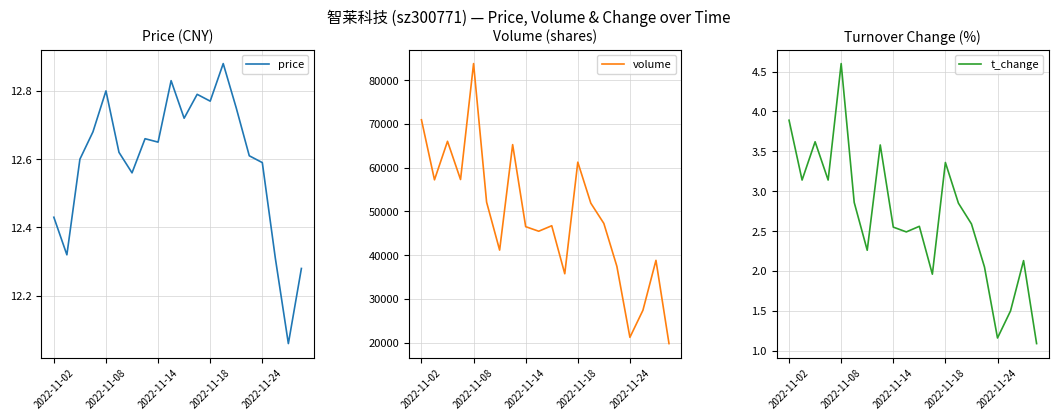

Which series has the widest spread of values?

volume